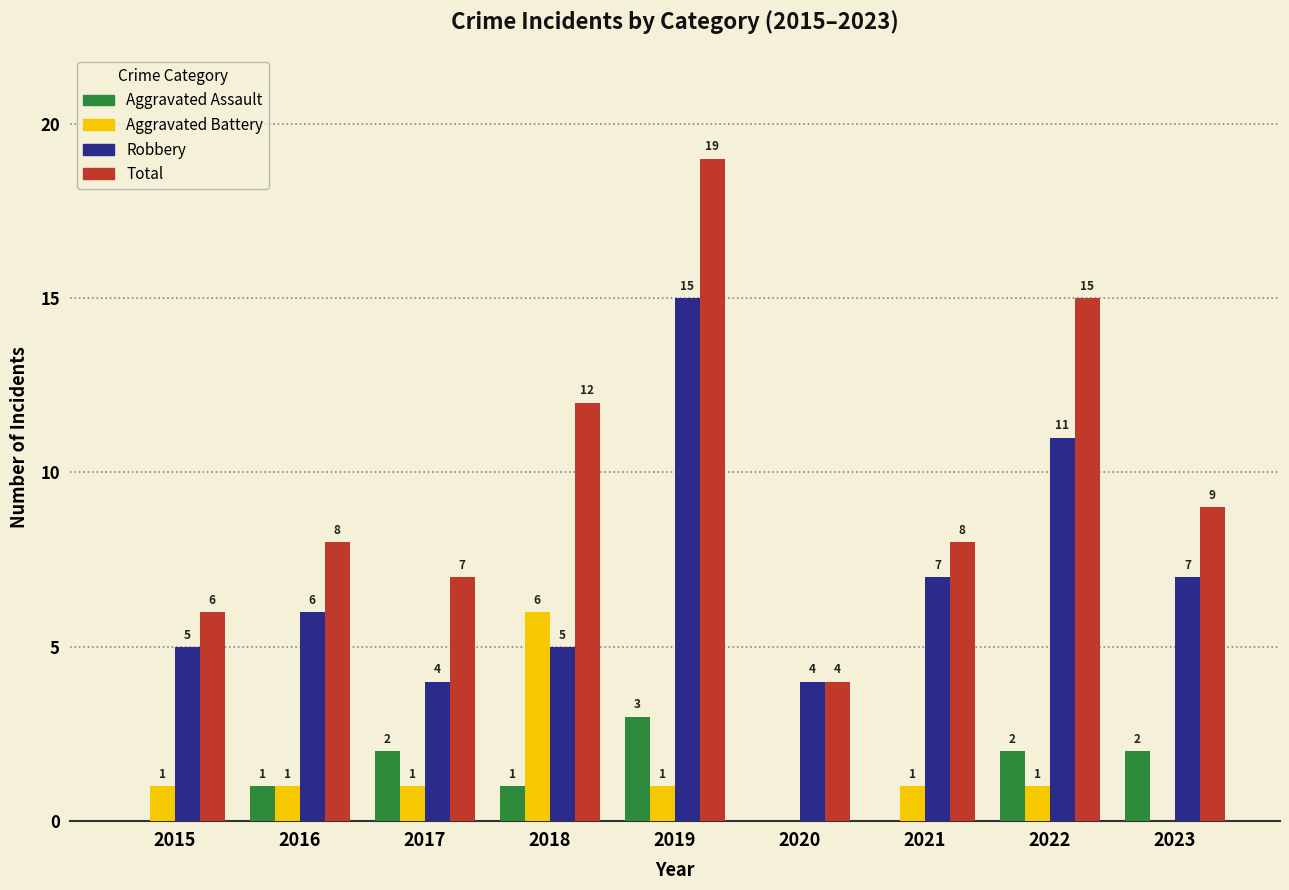

Count the number of data series in this chart.

4